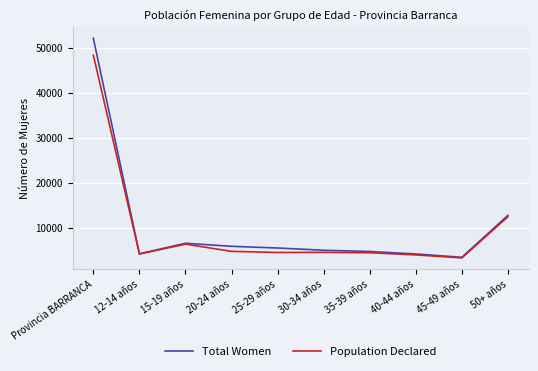

Where is the first local minimum for Population Declared?

12-14 años